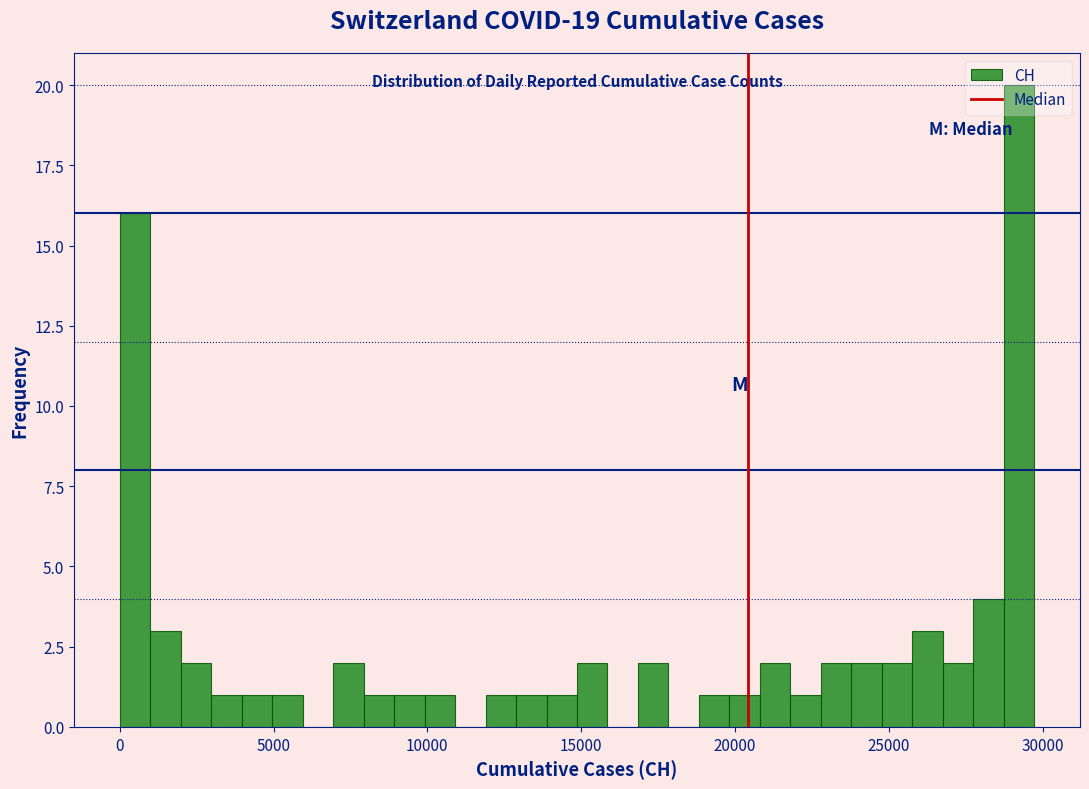

Around what value on the x-axis is the tallest bar? Give the approximate position of its centre, as read against the axis.

29000